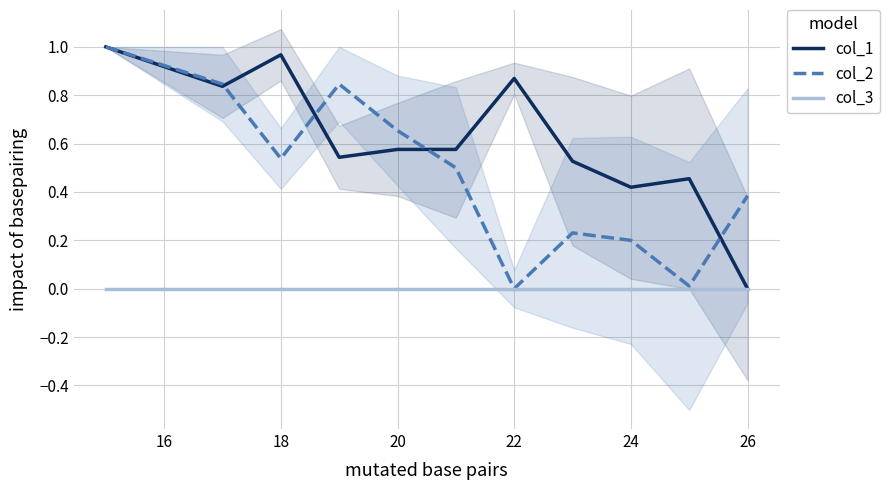

True or false: col_2 has a value of 0.0 at 22.

True